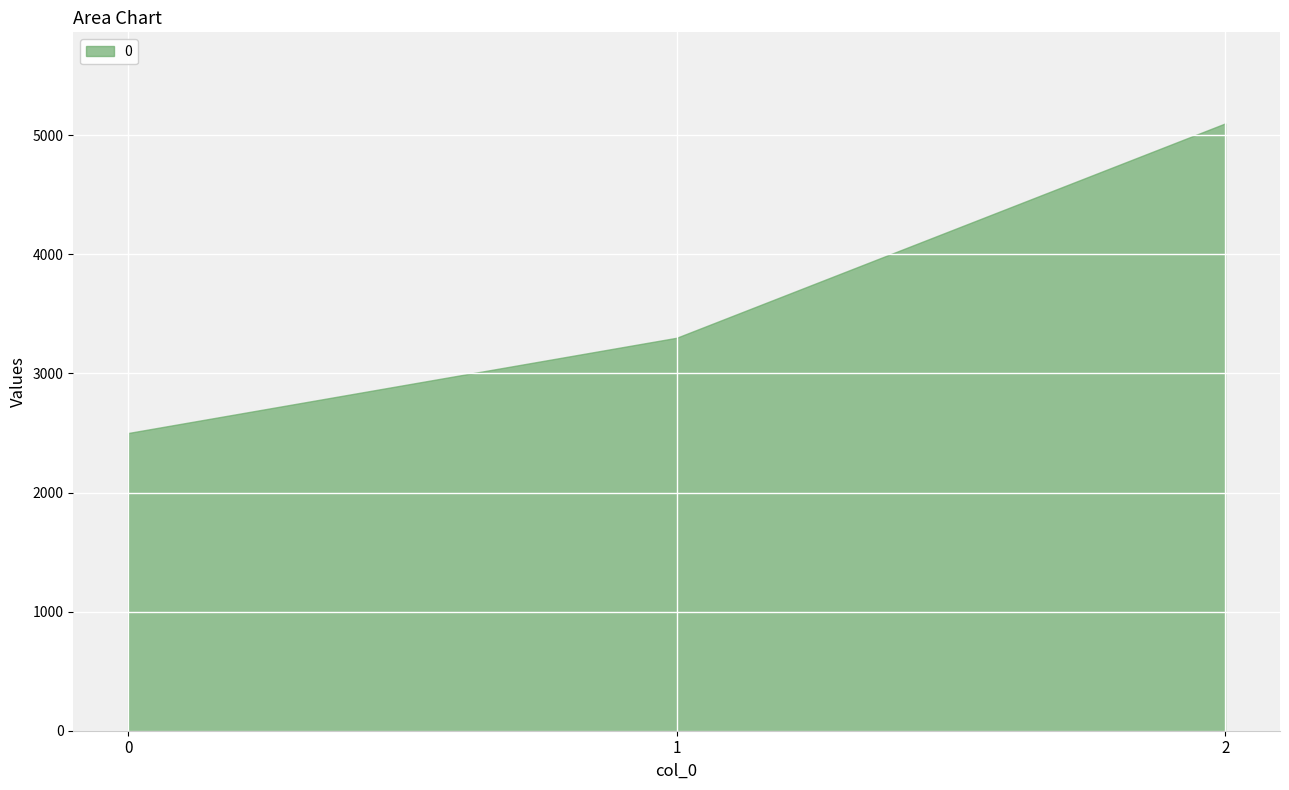

What is the value of the 1st point from the left?

2500